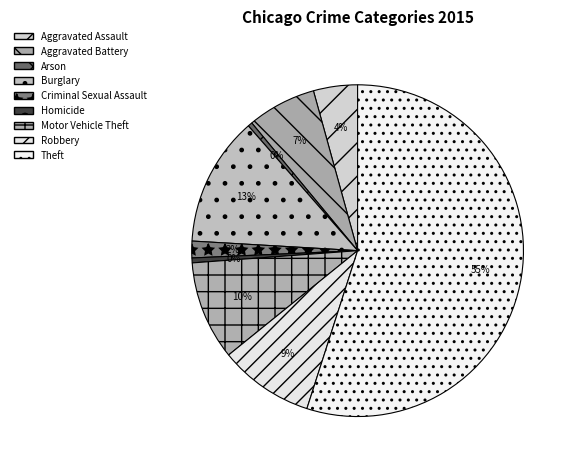

Is Theft the majority of the pie?

Yes